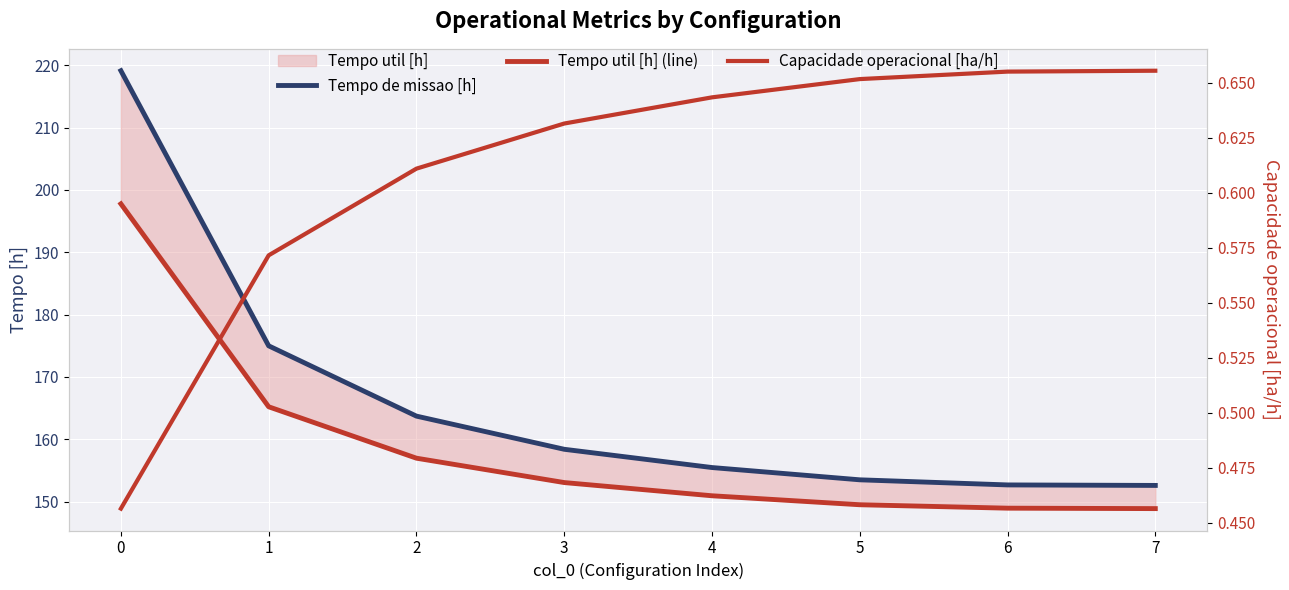

What is the sum of the Tempo de missao [h] values at 3 and 1?

333.4